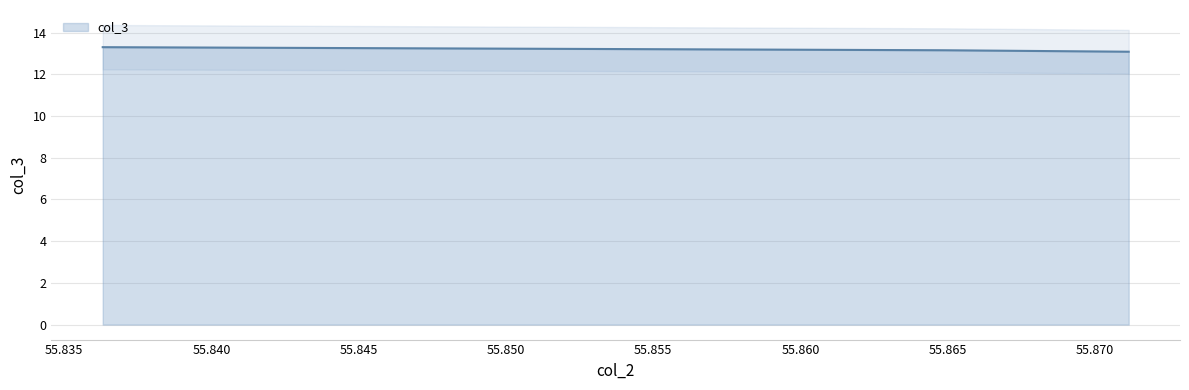

Rank the categories by value from lowest to highest.

55.871145, 55.864904, 55.836305